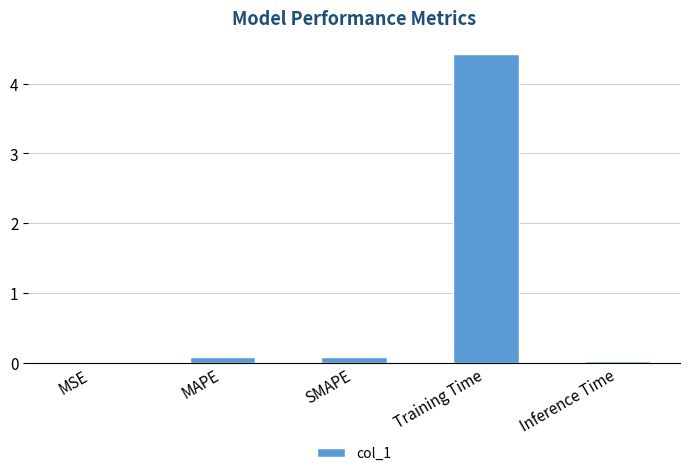

What is the maximum value shown in the chart?

4.4